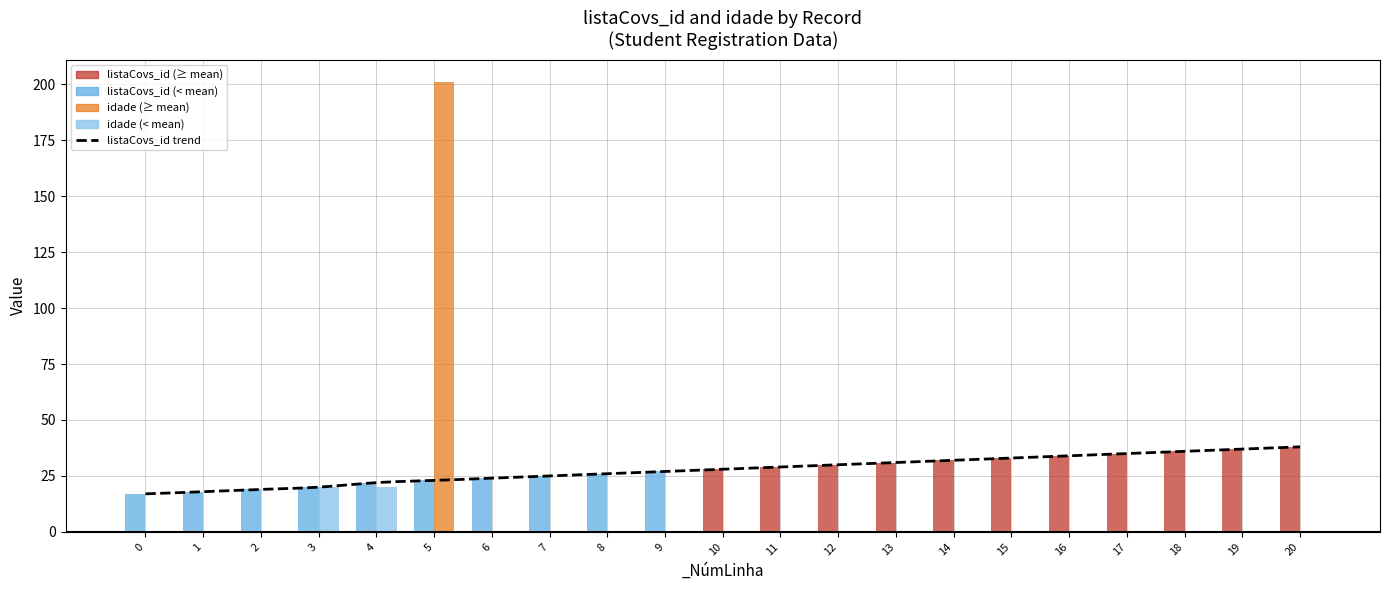

What is the highest value of the idade series?

201